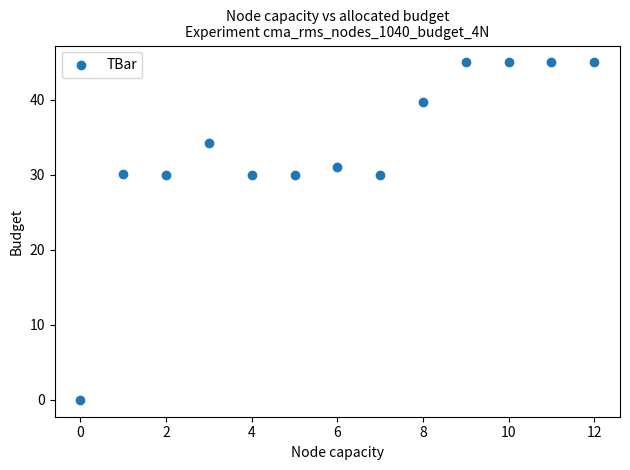

What is the range of Y values (max minus min)?

45.0